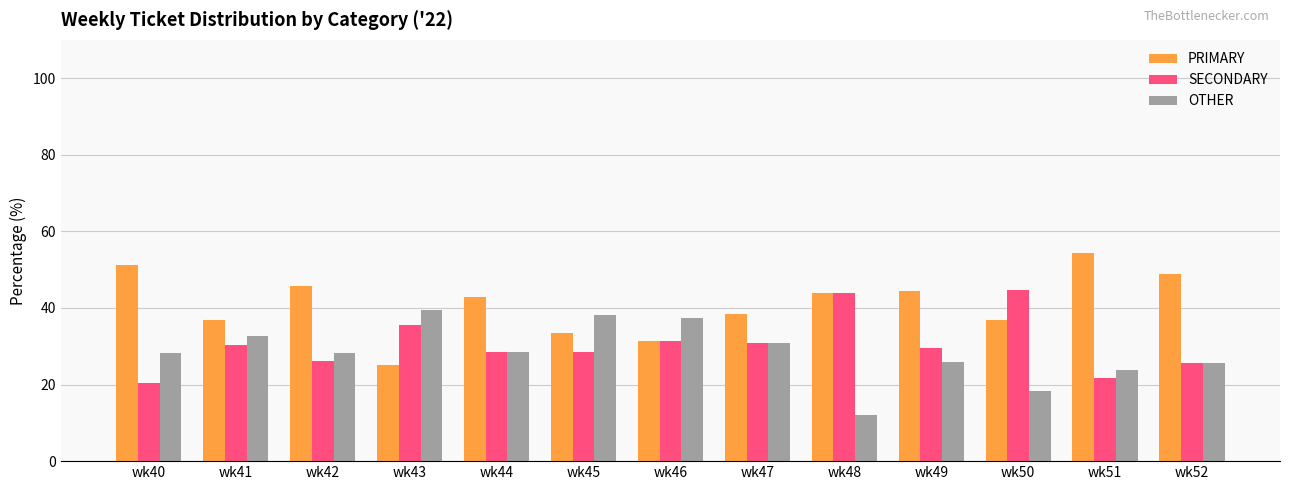

What is the difference between the highest and lowest values at wk51?

32.6